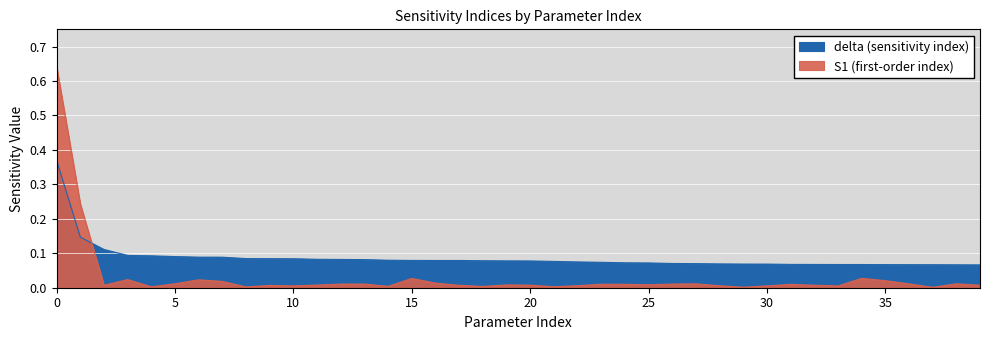

What are all the series names shown in the legend?

delta, S1